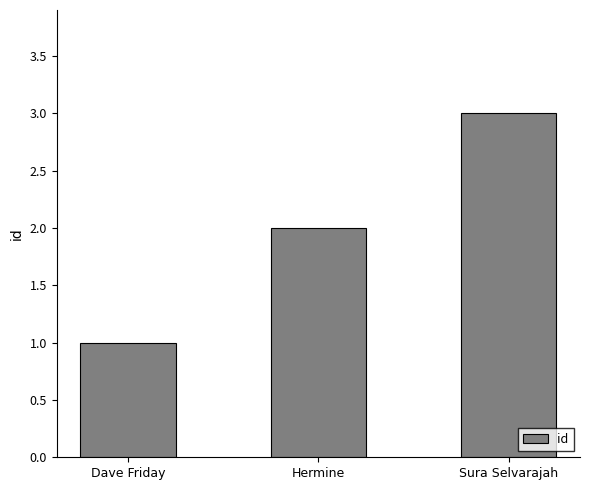

What is the difference between the maximum and second lowest values?

1